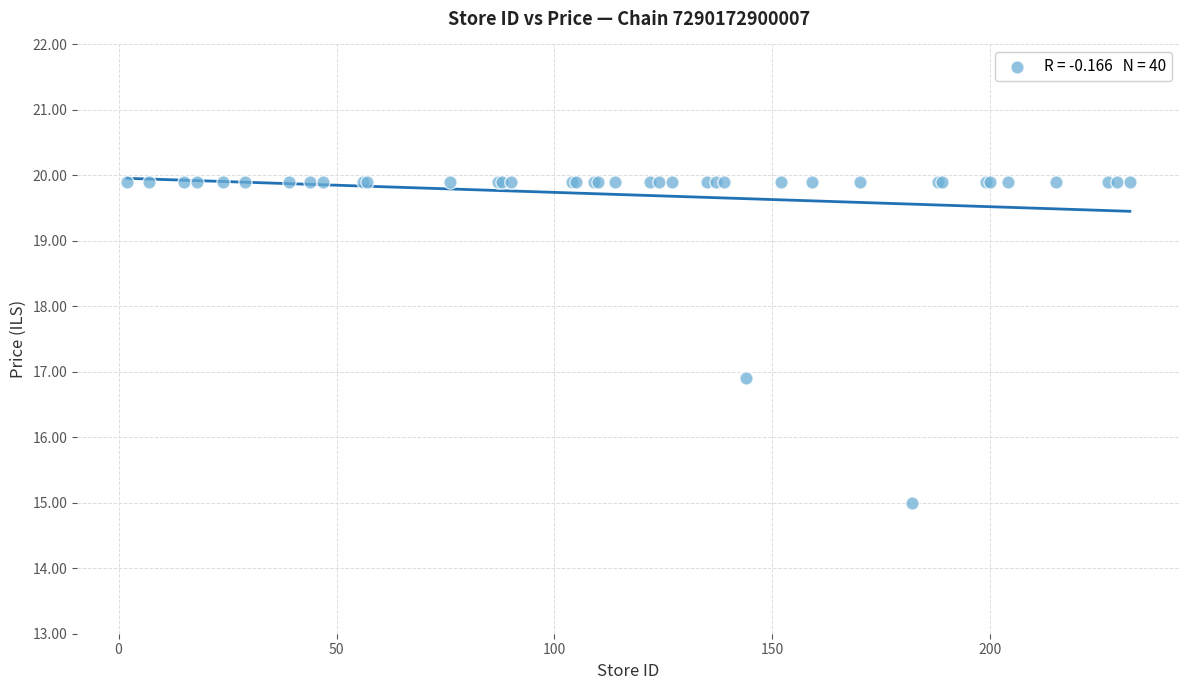

What Y value in the scatter plot is closest to 17?

16.9